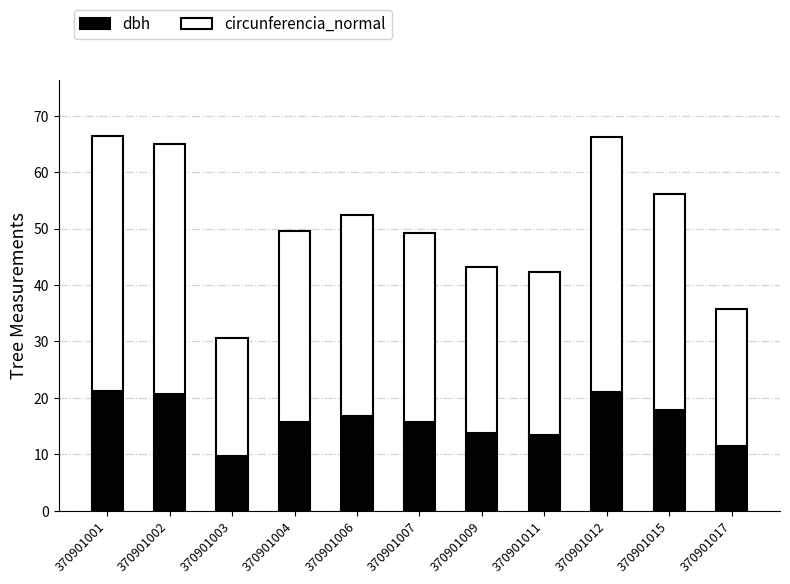

What is the sum of the dbh values at 370901007 and 370901006?

32.4